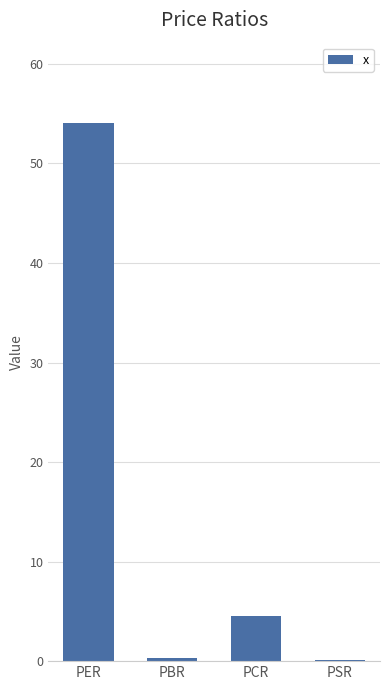

At which label is the value closest to 27?

PCR